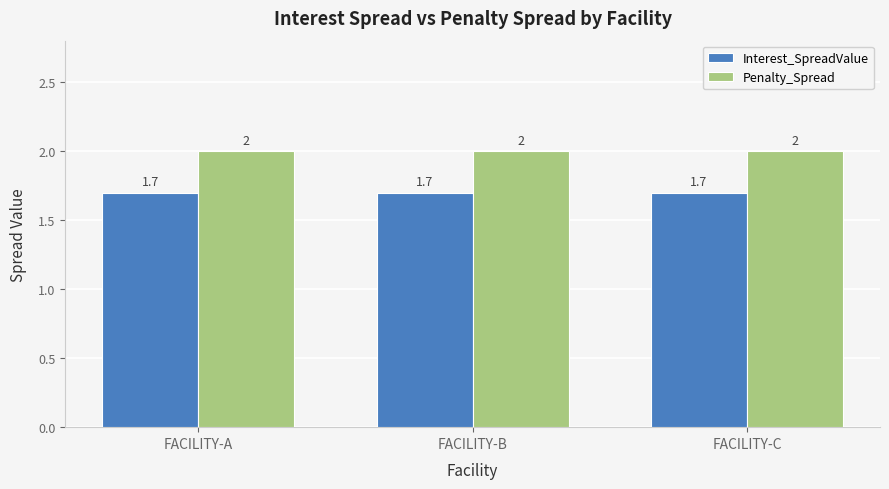

At how many categories does at least one series exceed 1?

3